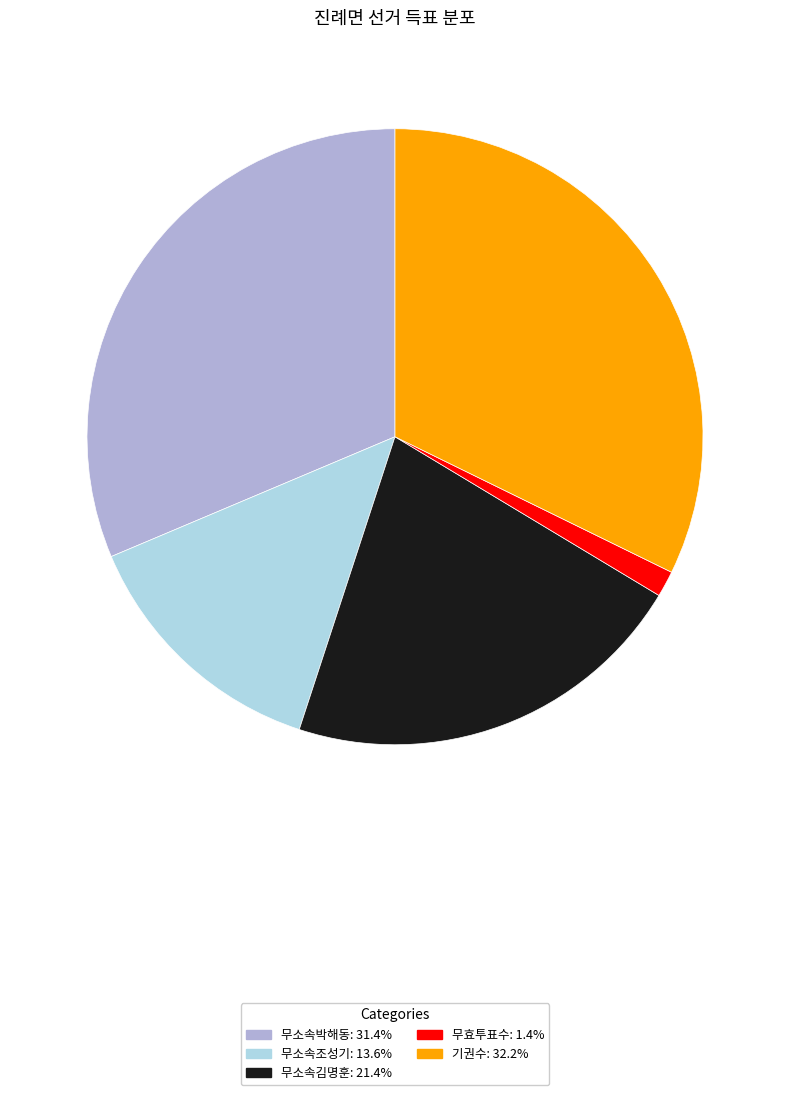

Is there a majority slice in this chart?

No